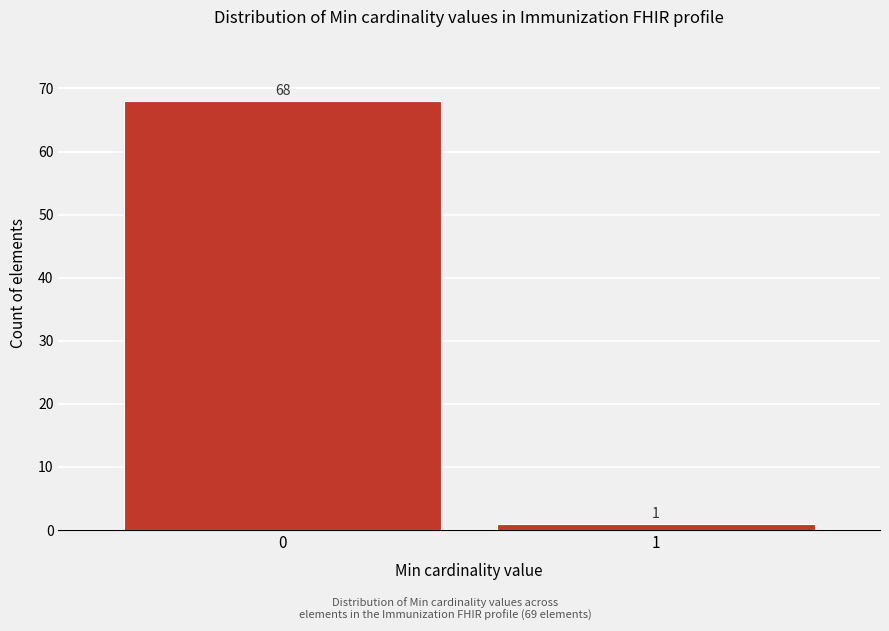

Reading left to right, list all the values displayed in this chart.

68	1